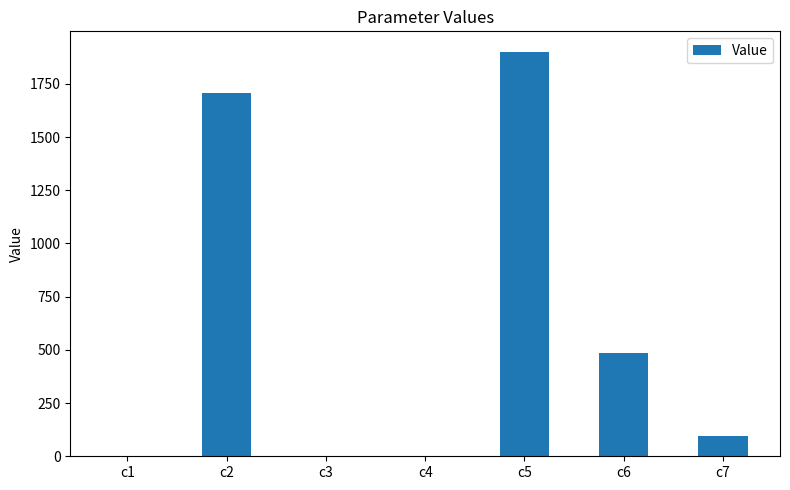

Between c2 and c3, which is larger?

c2